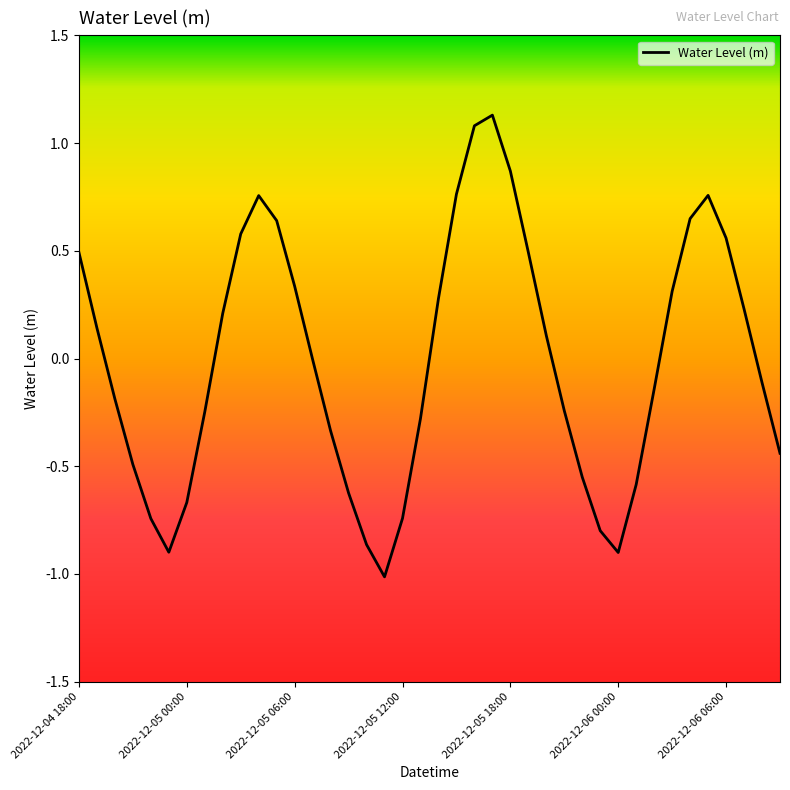

What is the greatest value displayed?

1.1